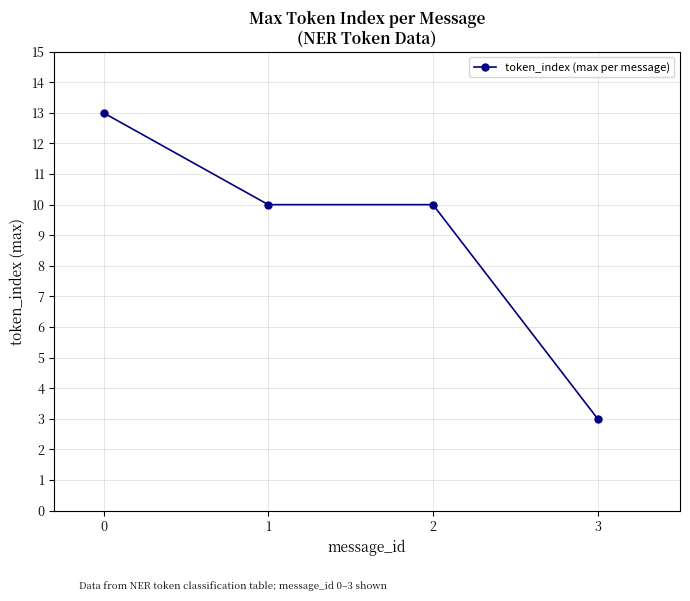

True or false: the data shows 4 at 2.

False